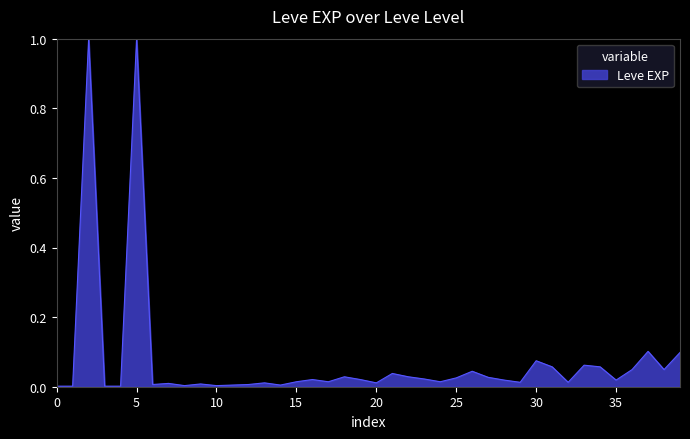

What is the difference between the maximum and minimum values?

1.0